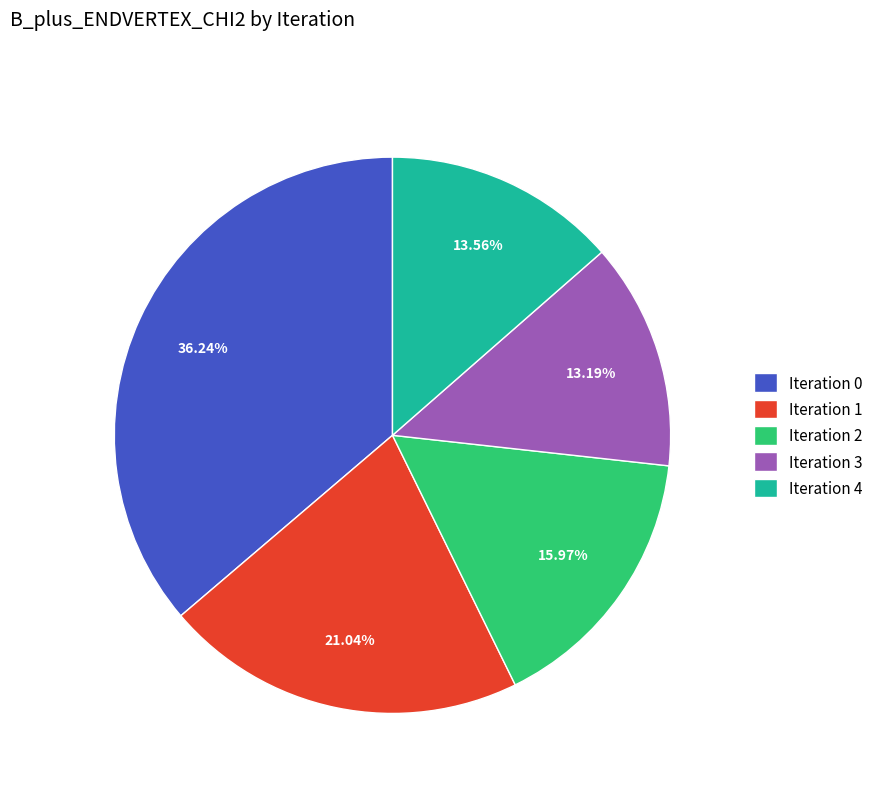

Combined, do Iteration 0 and Iteration 1 account for over 50%?

Yes